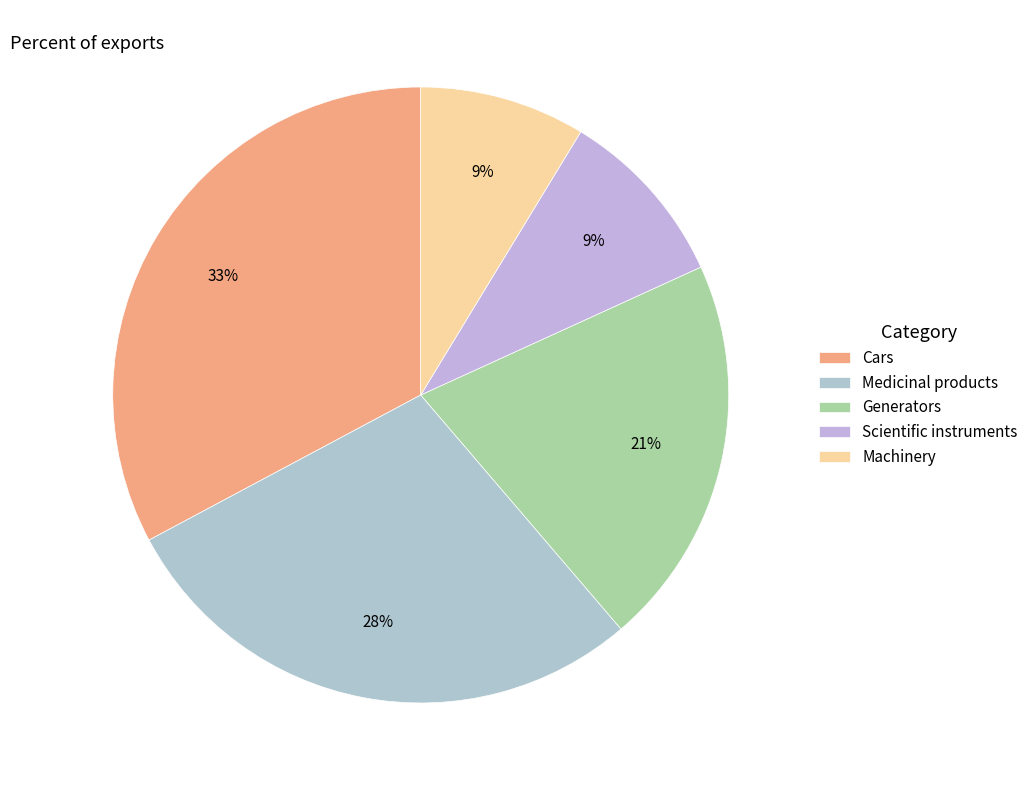

To the nearest percent, what percentage of the pie is Medicinal products?

28%